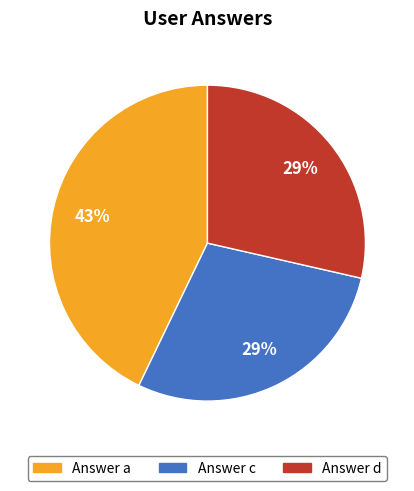

Does any single category account for the majority?

No